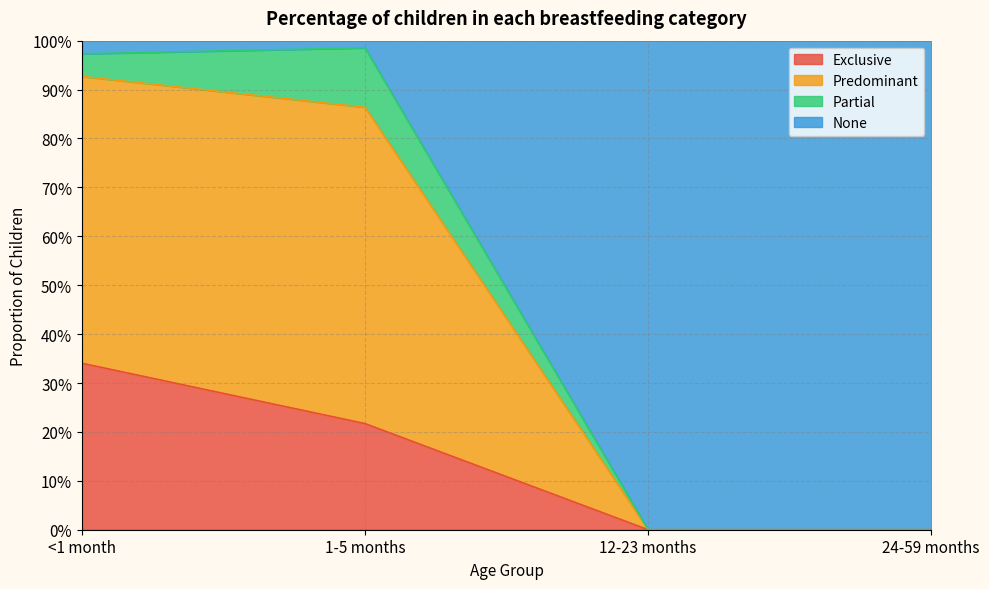

What are all the series names shown in the legend?

Exclusive, Predominant, Partial, None